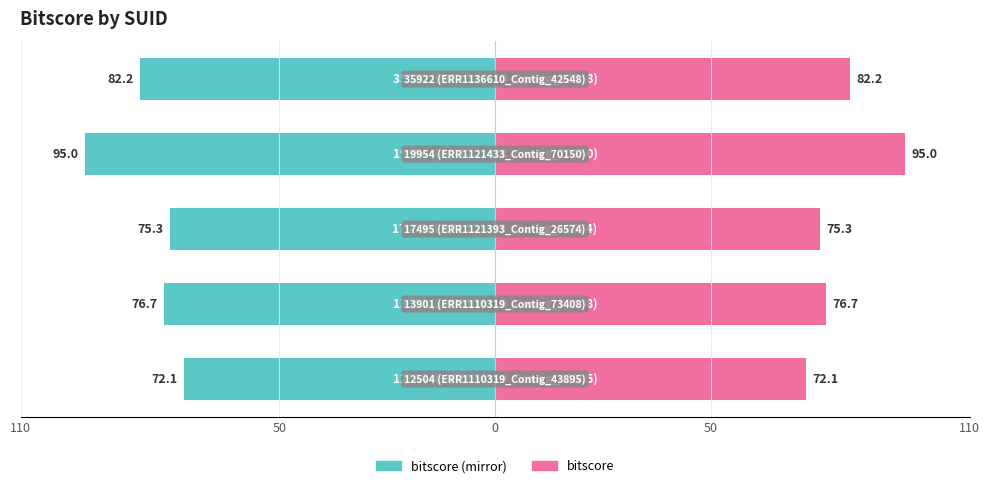

Does the chart contain stacked bars?

No